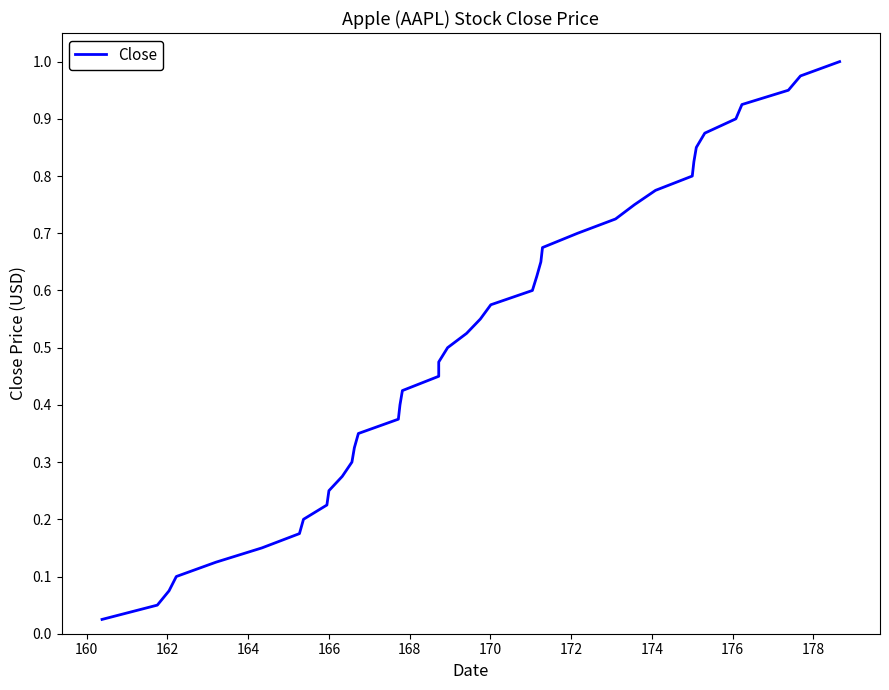

What is the difference between the maximum and minimum values?

1.0